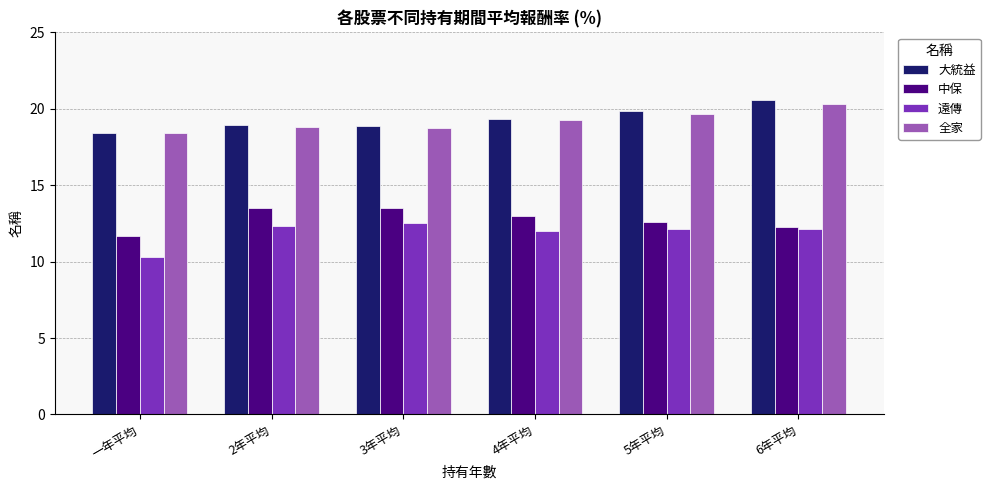

What is the sum of the 遠傳 values at 一年平均 and 2年平均?

22.6